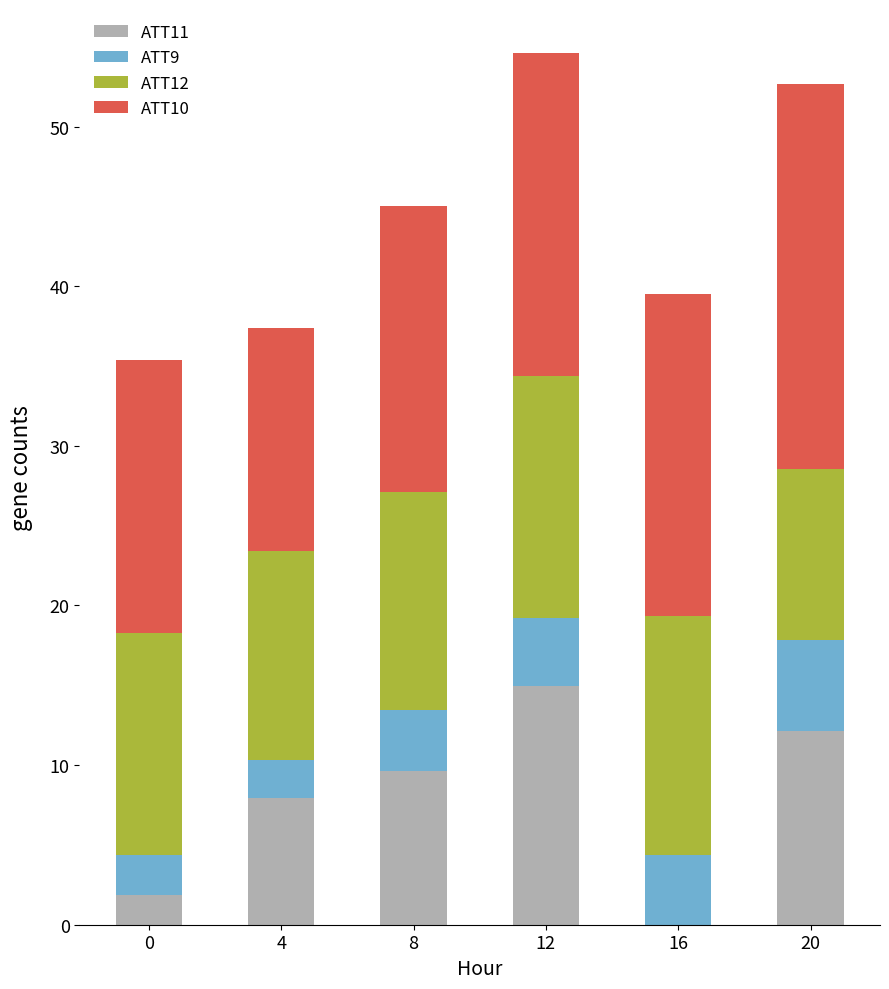

True or false: ATT11 has a value of 20.4 at 20.

False